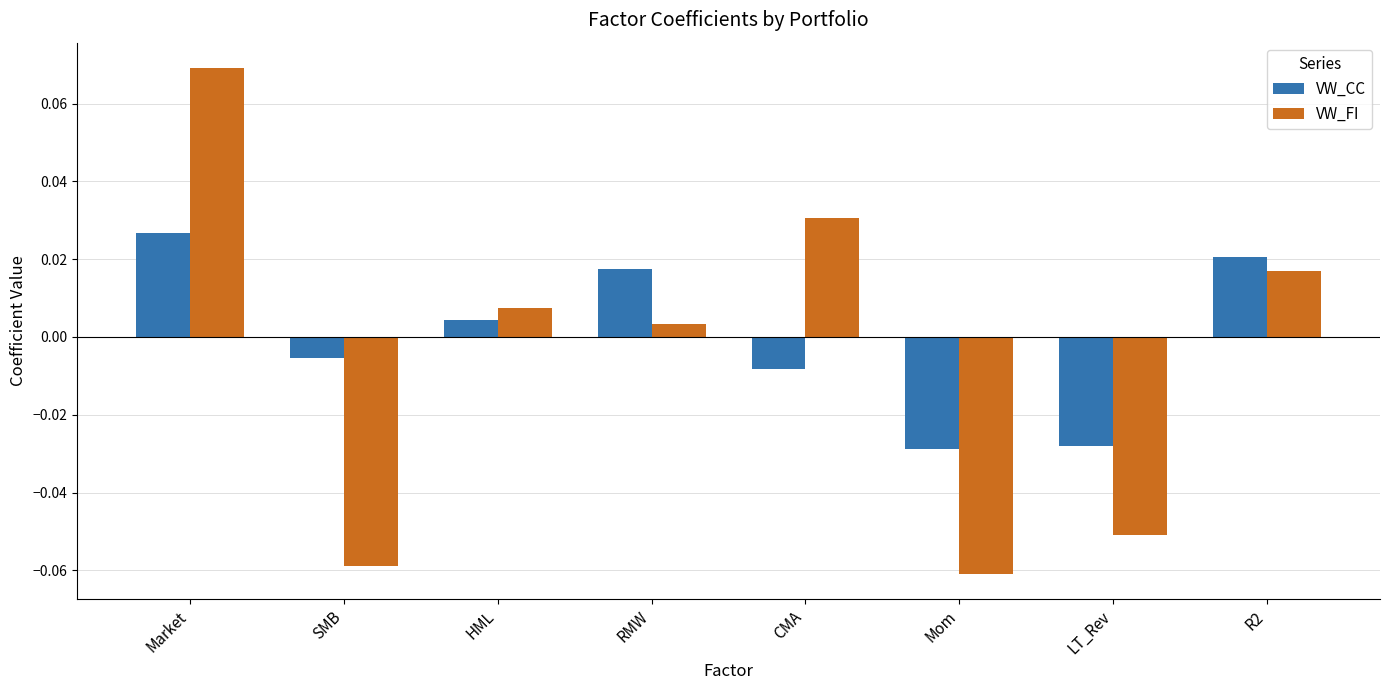

At how many categories does at least one series exceed 0?

5